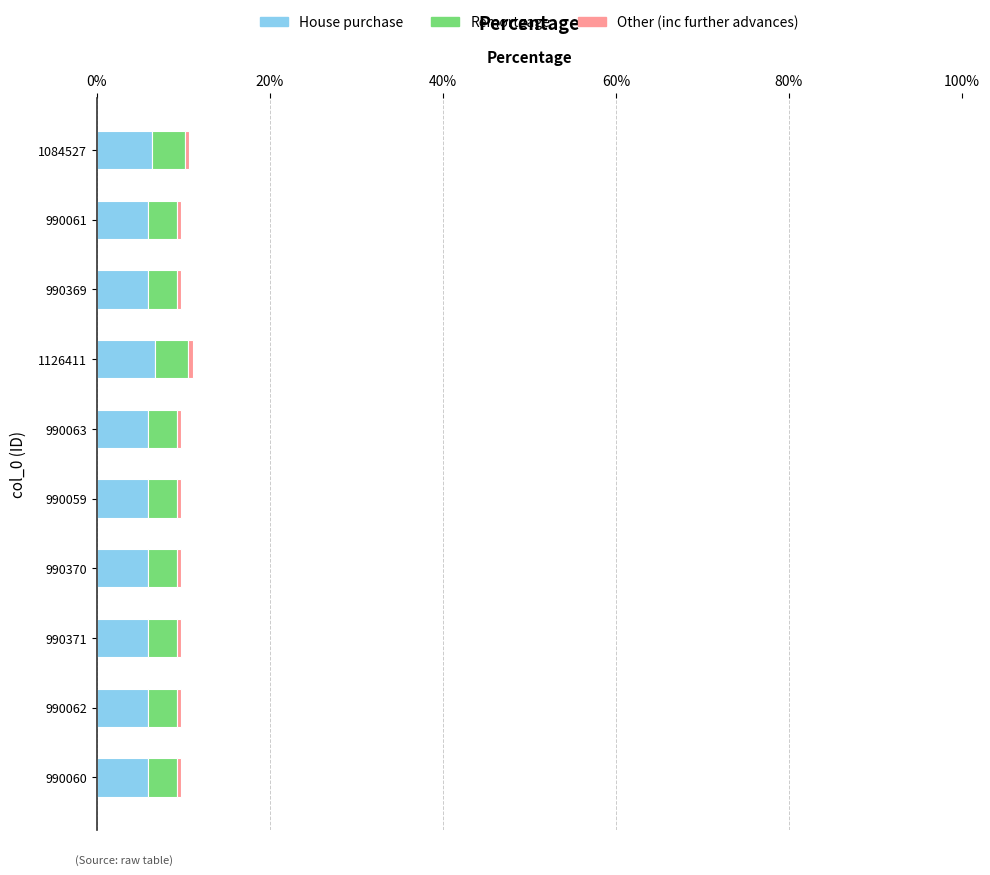

What is the minimum value for House purchase?

5.9